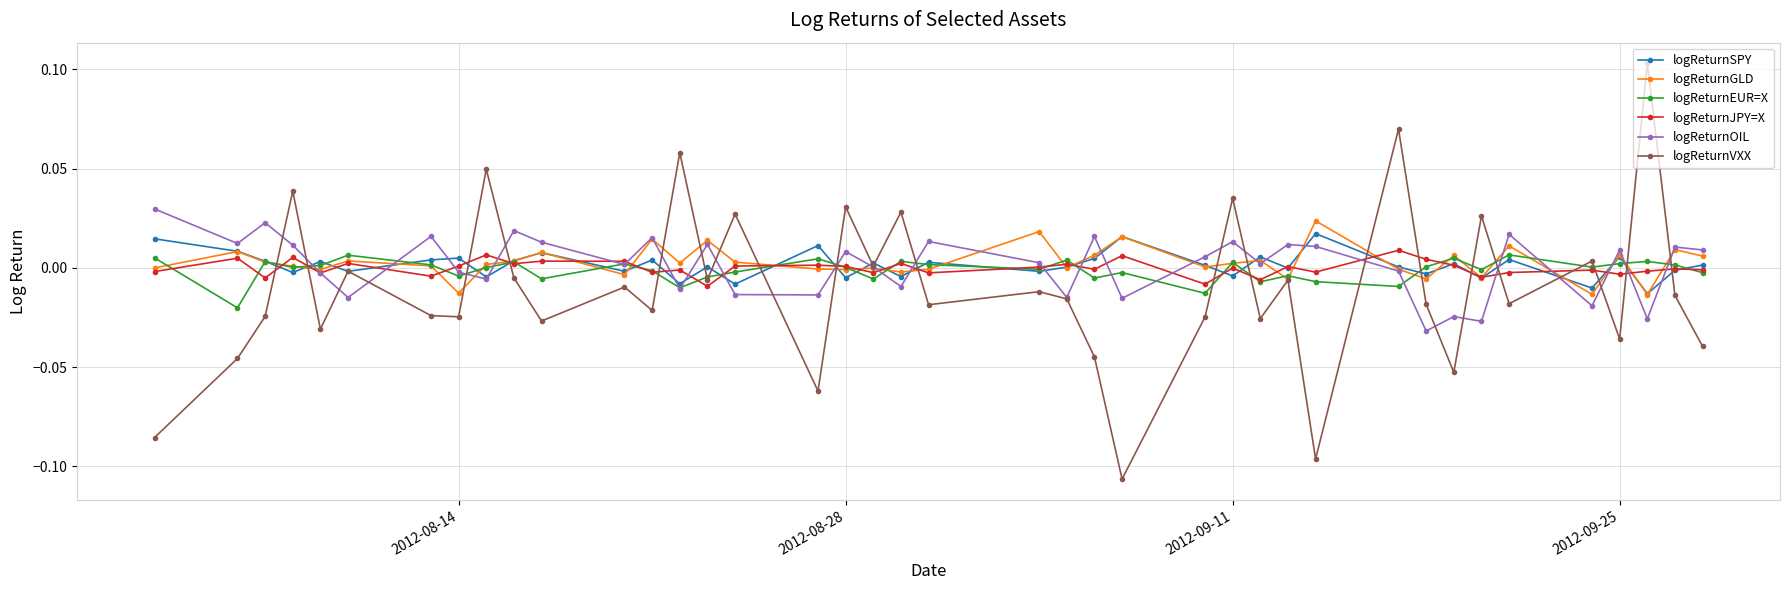

Which series has the largest range (max minus min)?

logReturnVXX